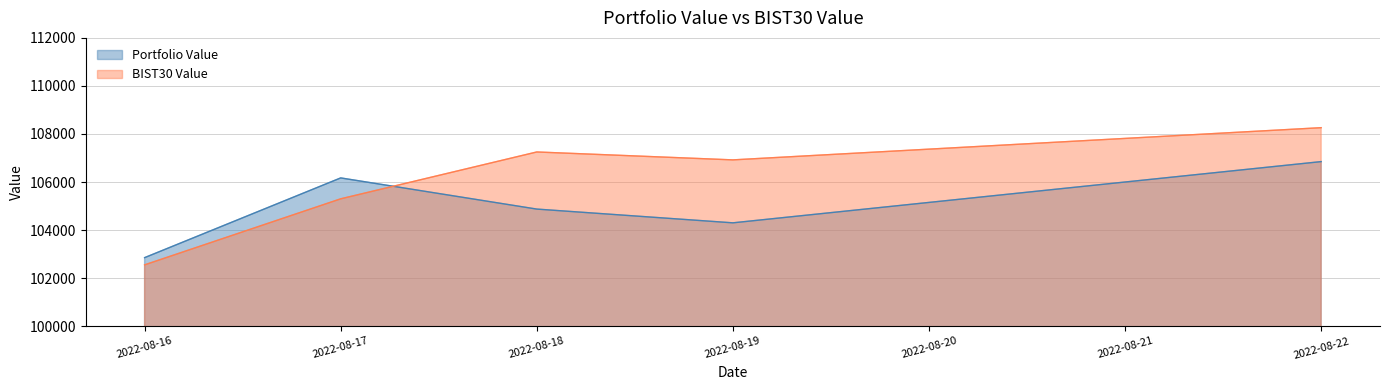

Where is the first local minimum for BIST30 Value?

2022-08-19